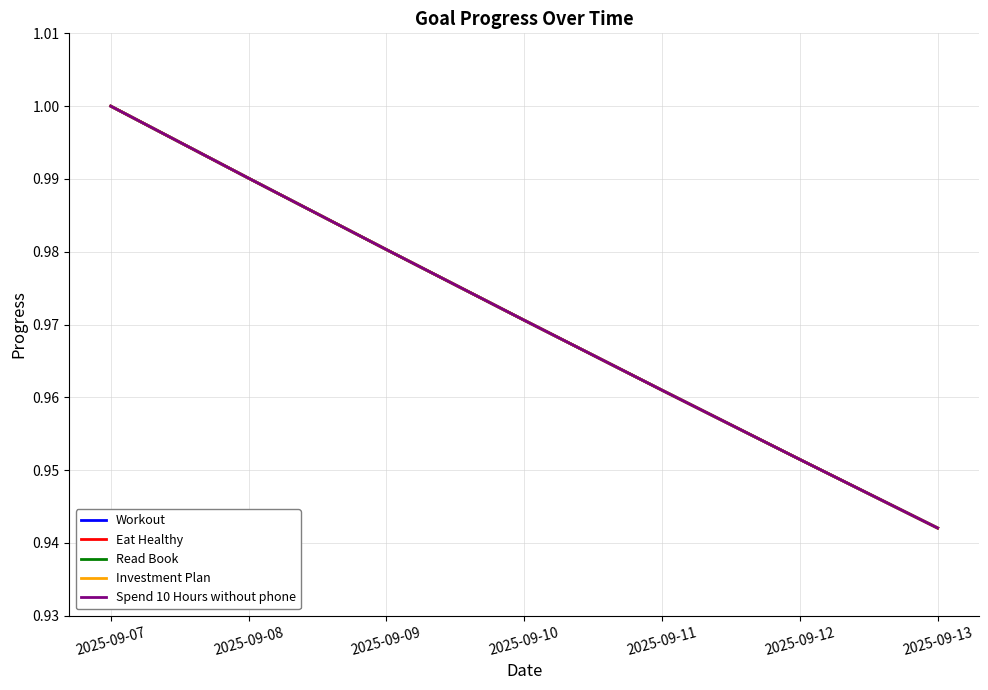

Is this an area chart (filled region under the line)?

No